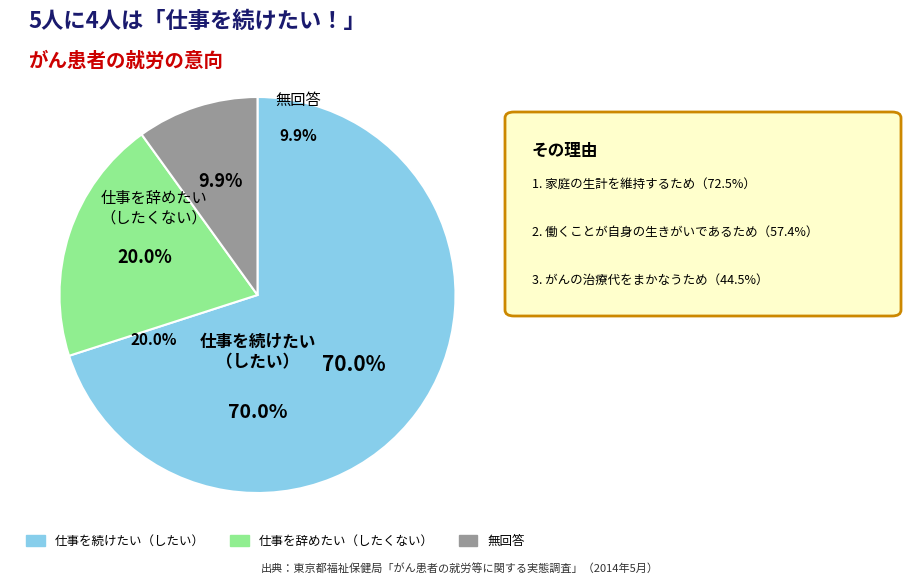

Is there any slice that represents more than half of the pie?

Yes